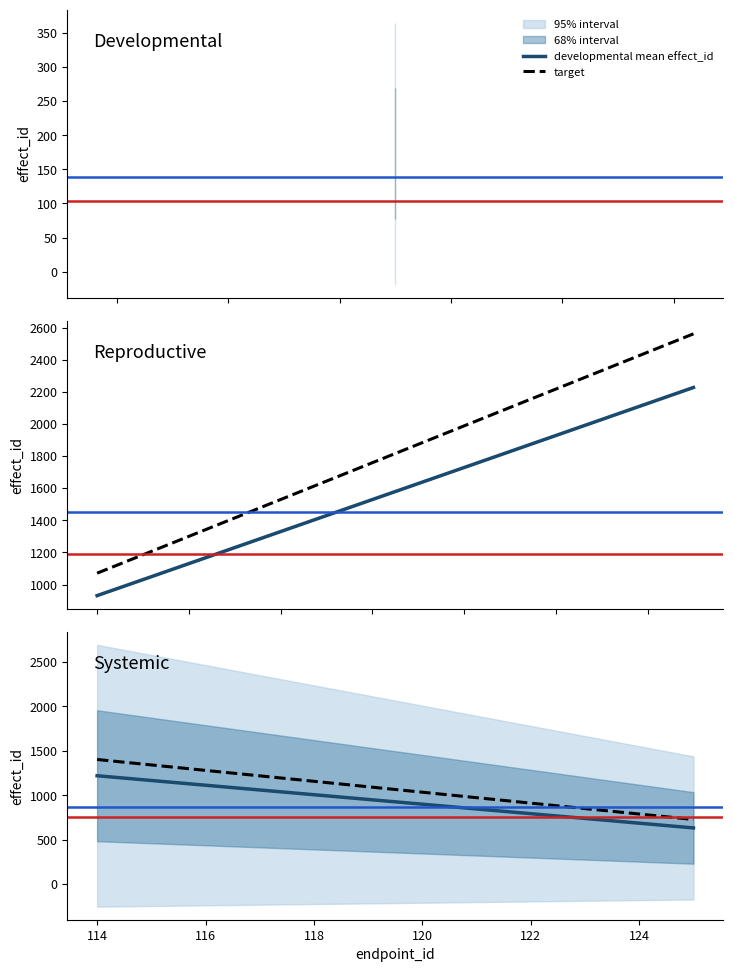

What is the highest value of the blue ref series?

867.1